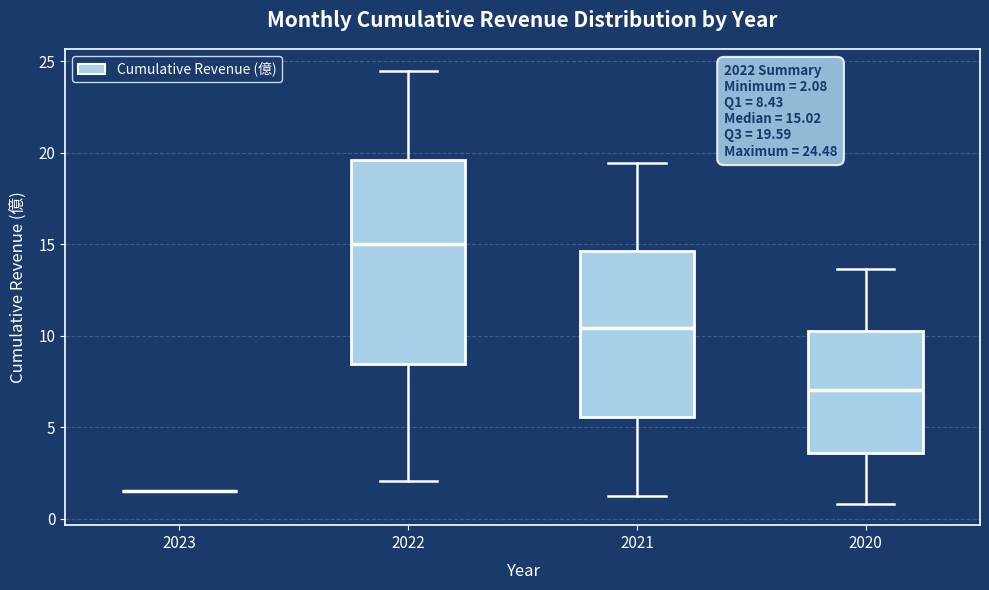

Which box is the tallest, from its lower edge to its upper edge?

2022